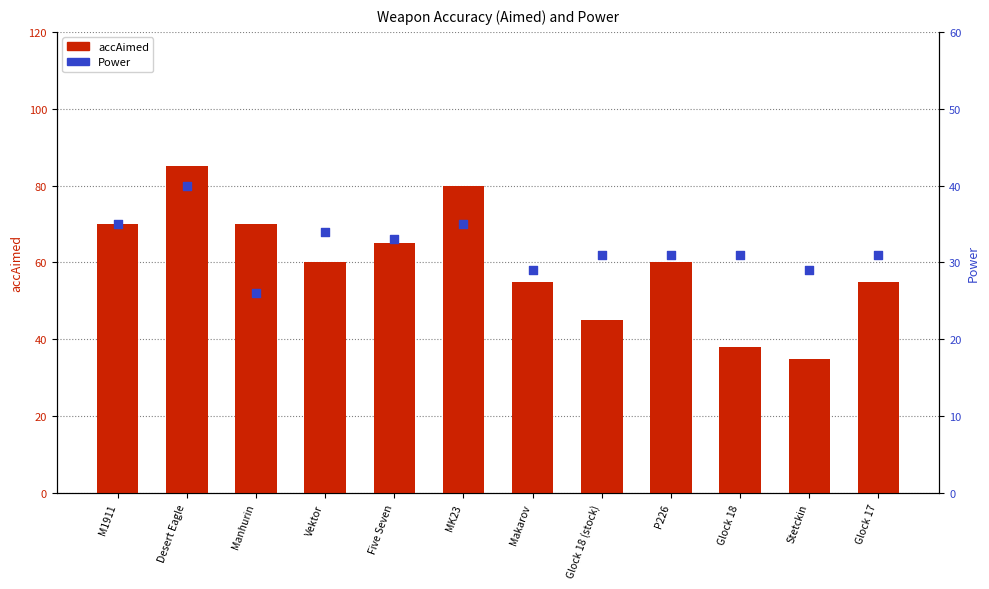

Which series contains the highest Y value?

accAimed